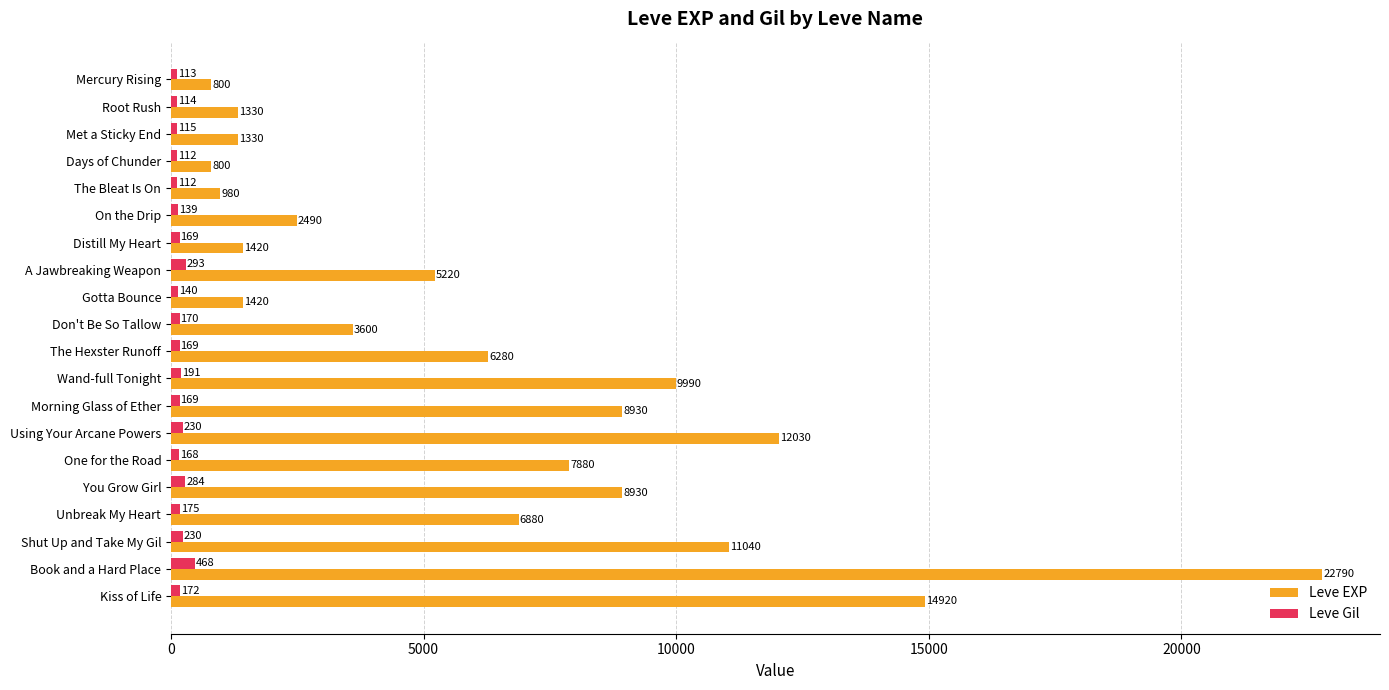

The value of Leve EXP at On the Drip is 2490. True or false?

True